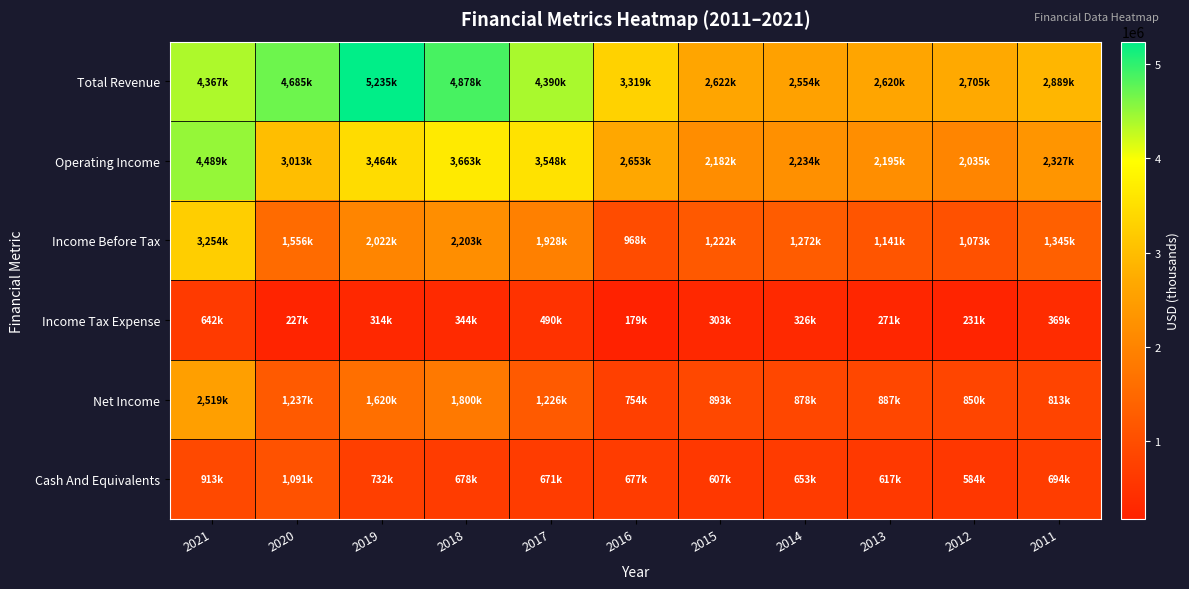

Reading left to right, extract all data points from this chart.

Total Revenue: 2021=4367000	2020=4685000	2019=5235000	2018=4878000	2017=4390000	2016=3319000	2015=2622000	2014=2554000	2013=2620000	2012=2705000	2011=2889000
Operating Income: 2021=4489000	2020=3013000	2019=3464000	2018=3663000	2017=3548000	2016=2653000	2015=2182000	2014=2234000	2013=2195000	2012=2035000	2011=2327000
Income Before Tax: 2021=3254000	2020=1556000	2019=2022000	2018=2203000	2017=1928000	2016=968000	2015=1222000	2014=1272000	2013=1141000	2012=1073000	2011=1345000
Income Tax Expense: 2021=642000	2020=227000	2019=314000	2018=344000	2017=490000	2016=179000	2015=303000	2014=326000	2013=271000	2012=231000	2011=369000
Net Income: 2021=2519000	2020=1237000	2019=1620000	2018=1800000	2017=1226000	2016=754000	2015=893000	2014=878000	2013=887000	2012=850000	2011=813000
Cash And Equivalents: 2021=913000	2020=1091000	2019=732000	2018=678000	2017=671000	2016=677000	2015=607000	2014=653000	2013=617000	2012=584000	2011=694000